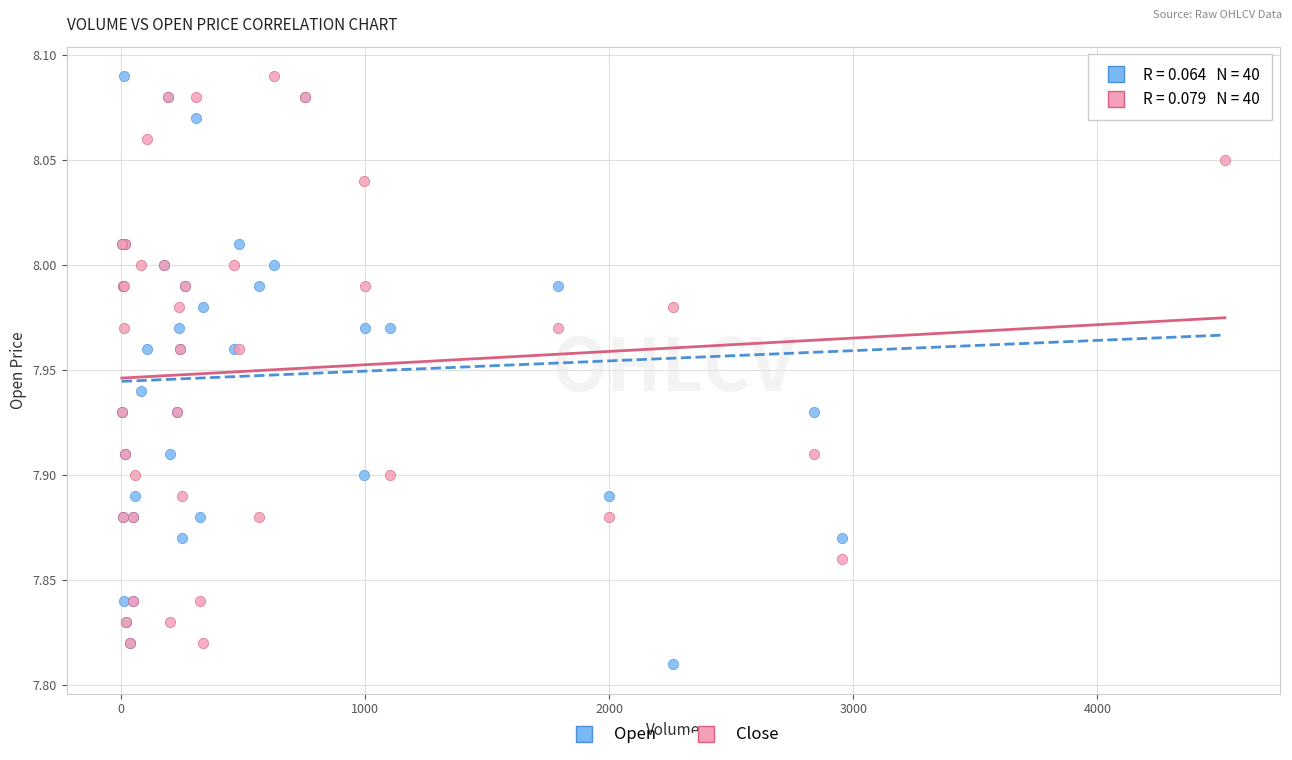

What is the X range (max minus min) for the scatter plot?

4519.0